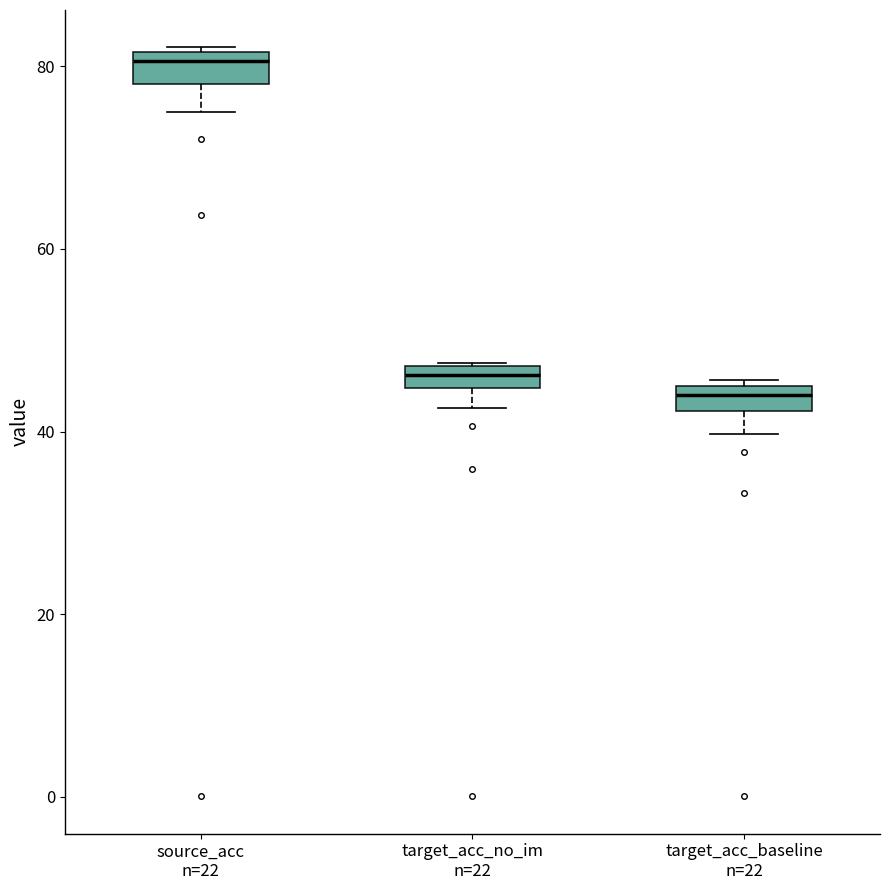

Which box has the highest median line?

source_acc n=22